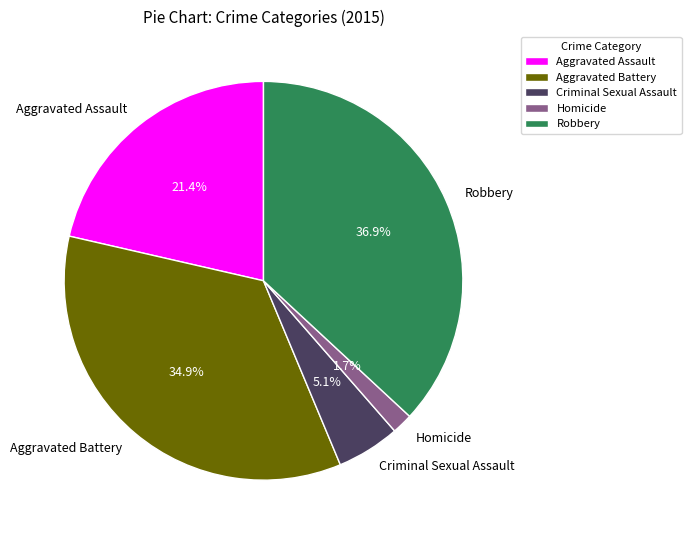

Is there any slice that represents more than half of the pie?

No